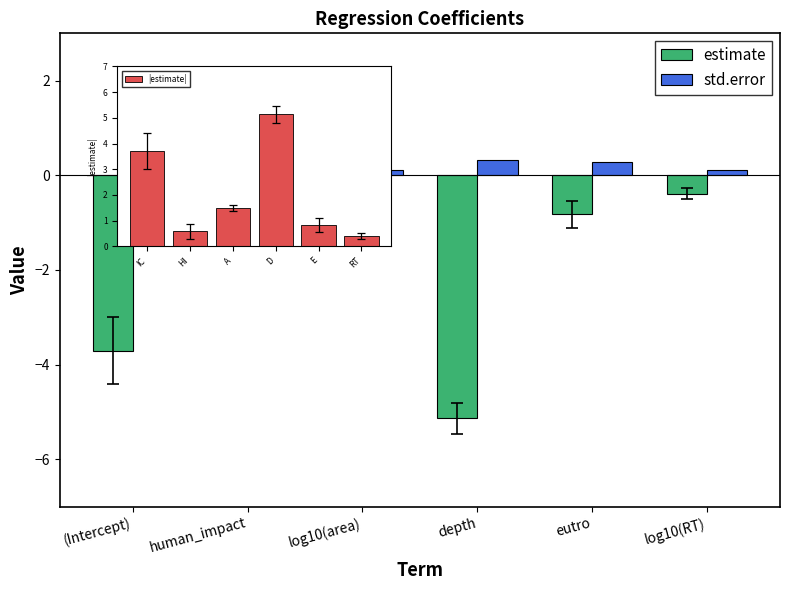

Which category has the highest value in the estimate series?

log10(area)